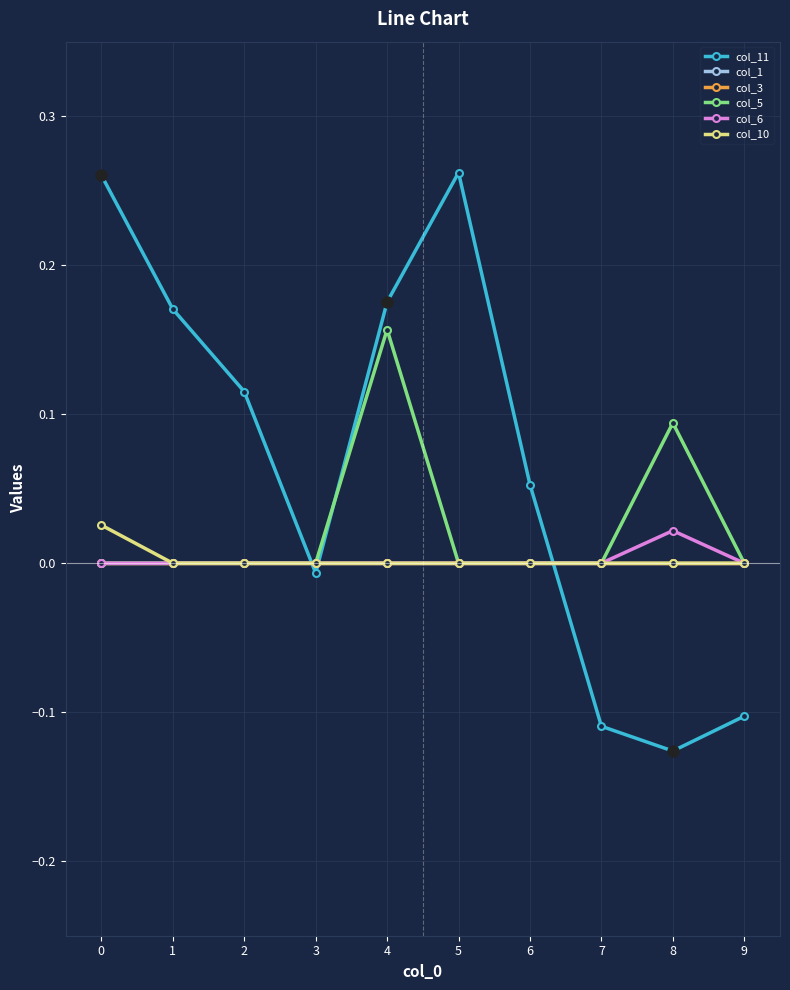

Is this an area chart (filled region under the line)?

No